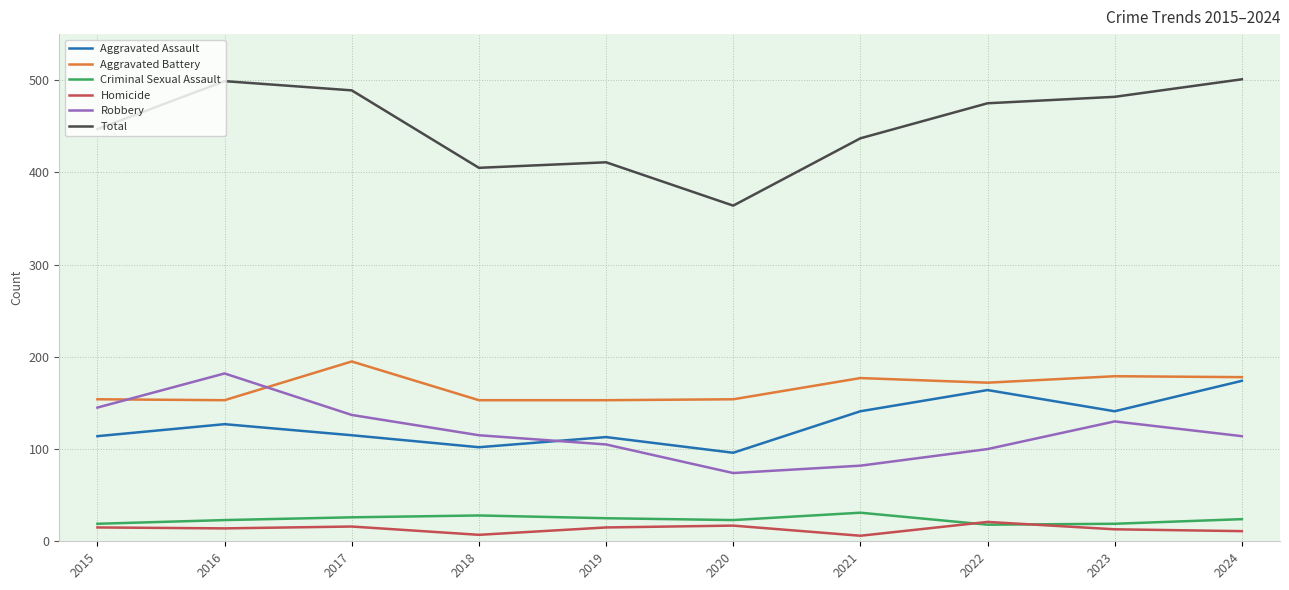

List the series in order of their peak value, highest first.

Total, Aggravated Battery, Robbery, Aggravated Assault, Criminal Sexual Assault, Homicide